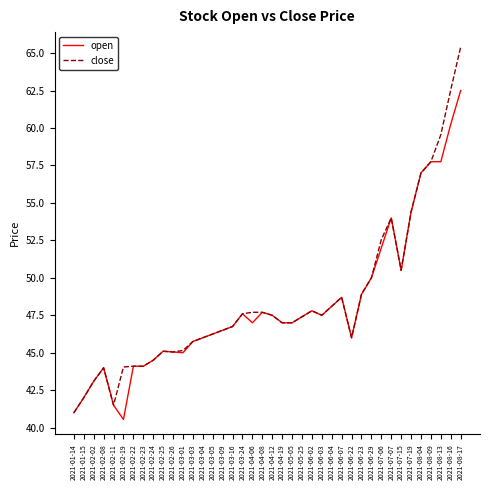

At which label does open first exceed 47?

2021-03-24